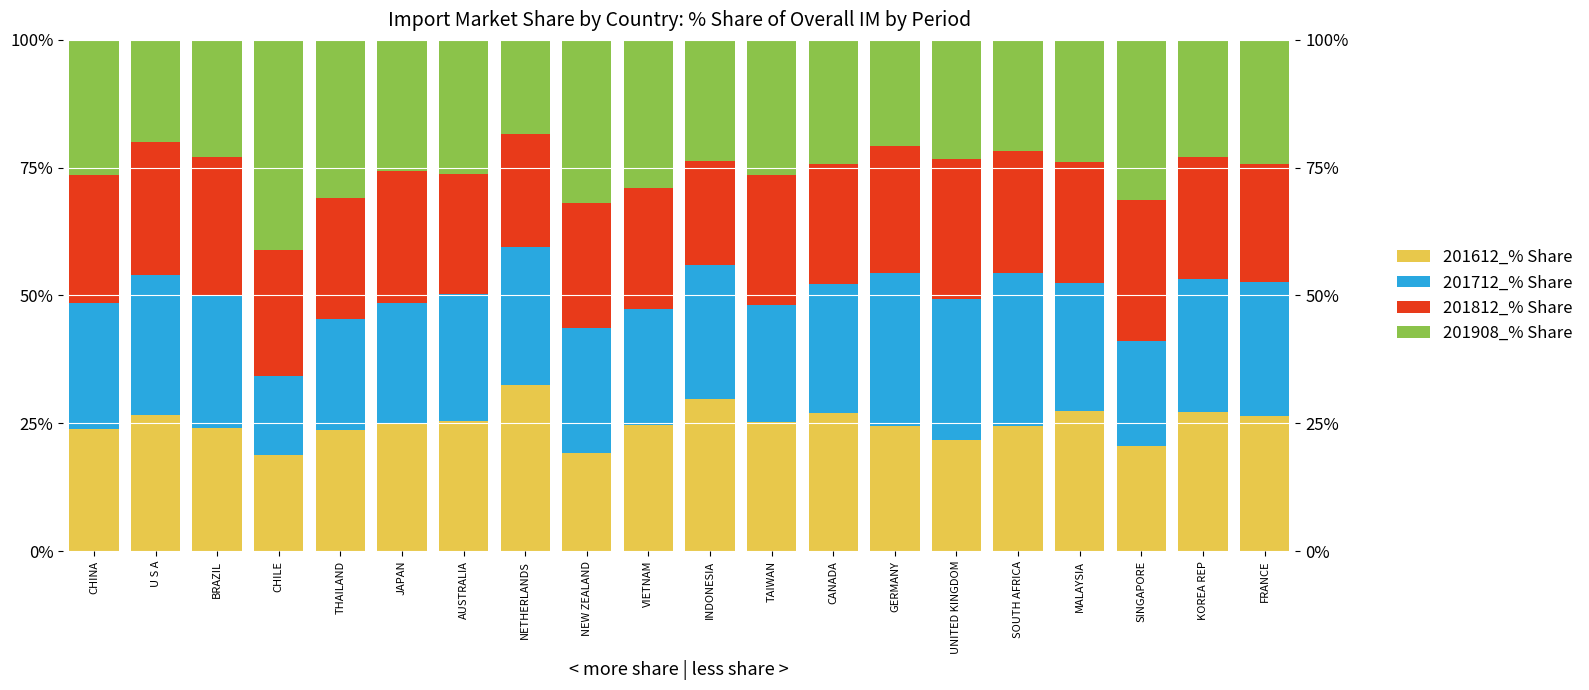

How many categories are shown in the chart?

20